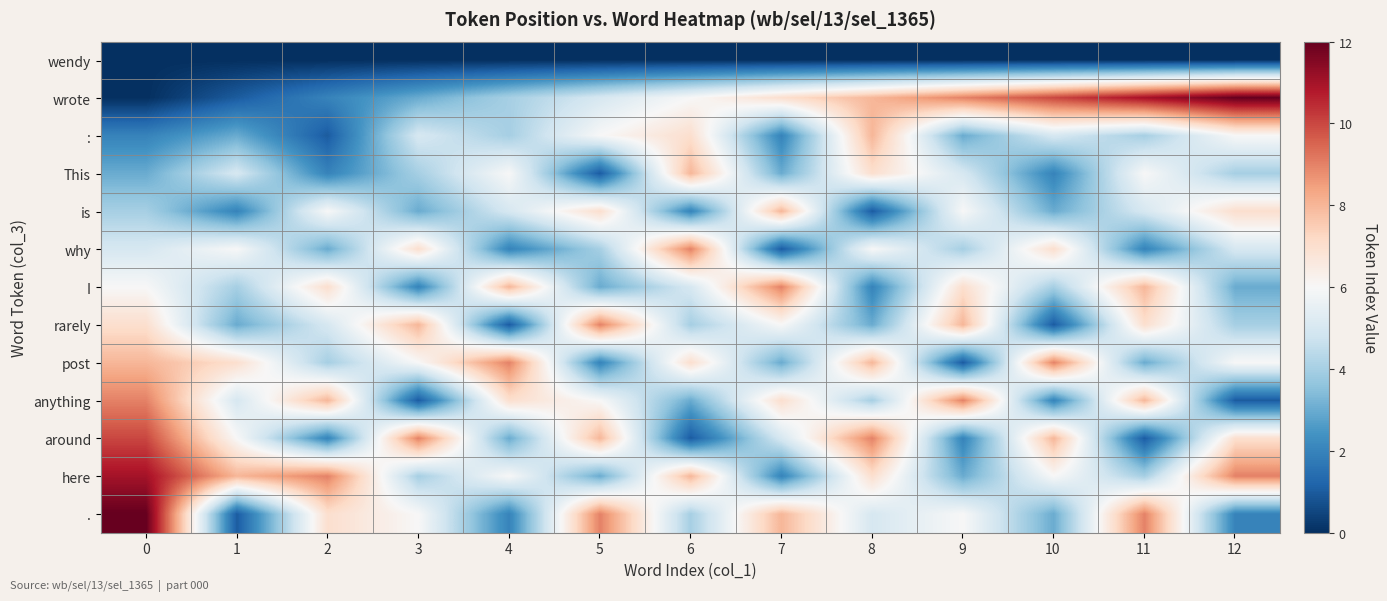

List the series in order of their peak value, lowest first.

wendy, :, This, is, why, I, rarely, post, anything, around, here, wrote, .